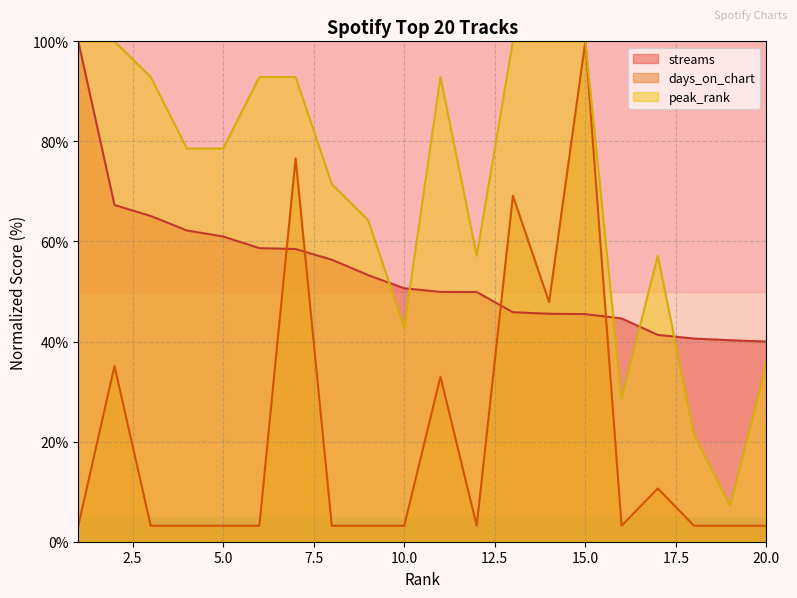

At which label does streams first exceed 50?

1